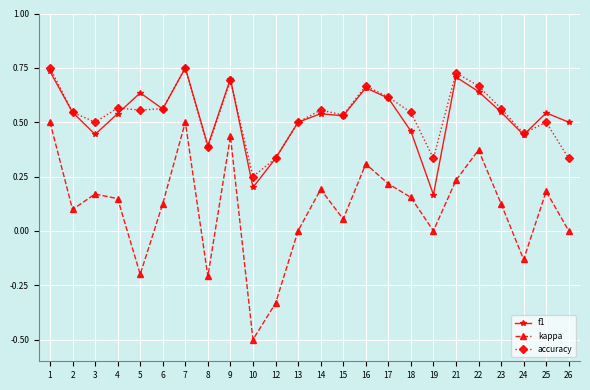

Which series has the largest range (max minus min)?

kappa